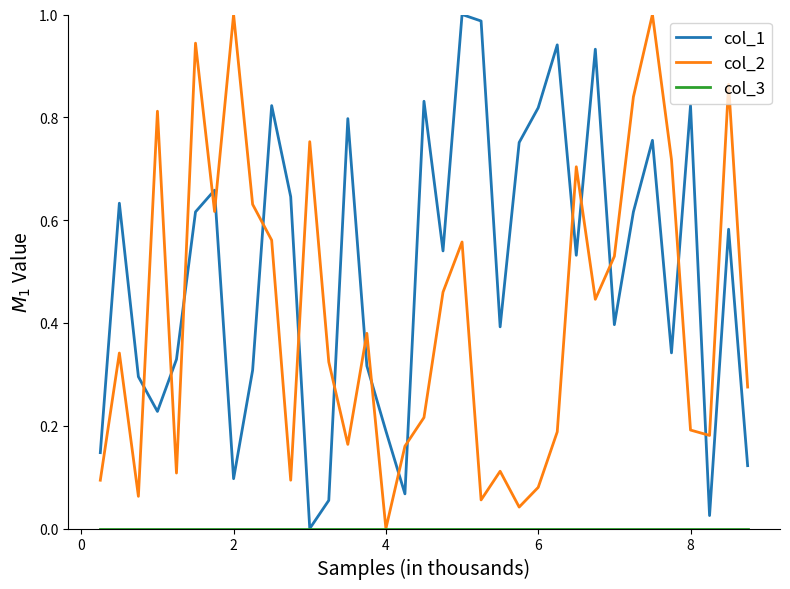

Which series has the largest total across all categories?

col_1